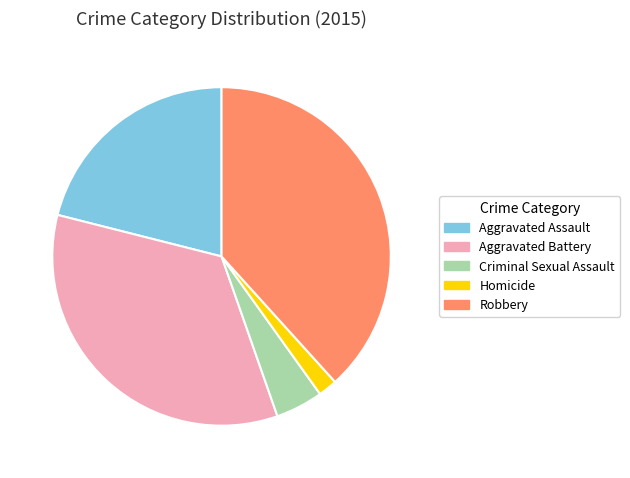

Which category has the biggest portion of the pie?

Robbery